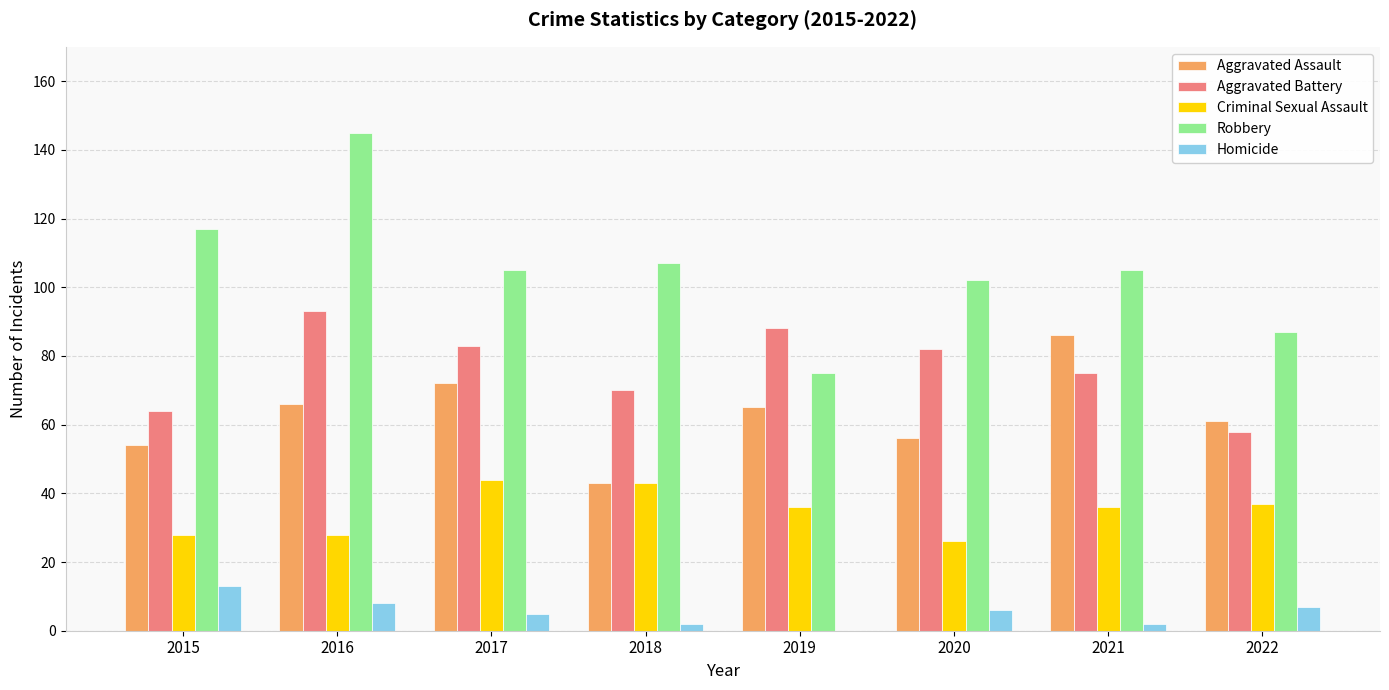

How many groups of bars are there?

8